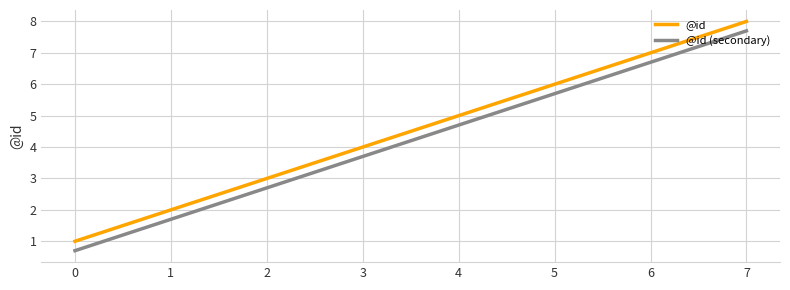

Which category has the highest value across all series?

7